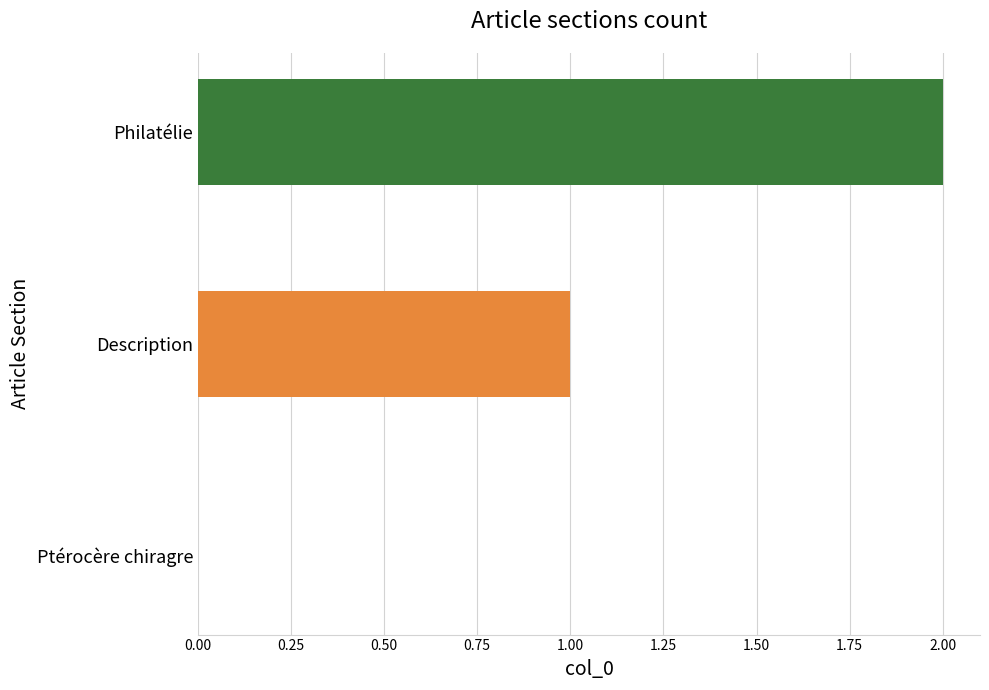

Are the bars horizontal?

Yes